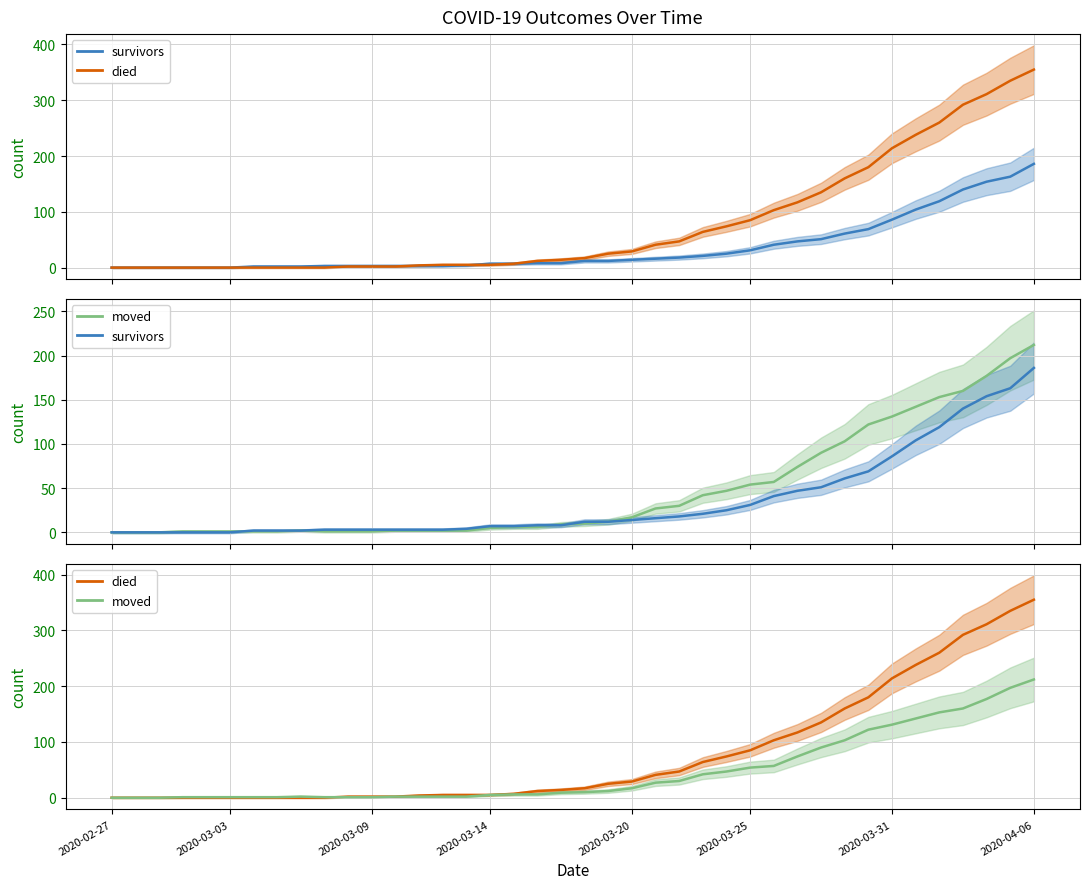

What is the value of the survivors point at the 25th from the left?

18